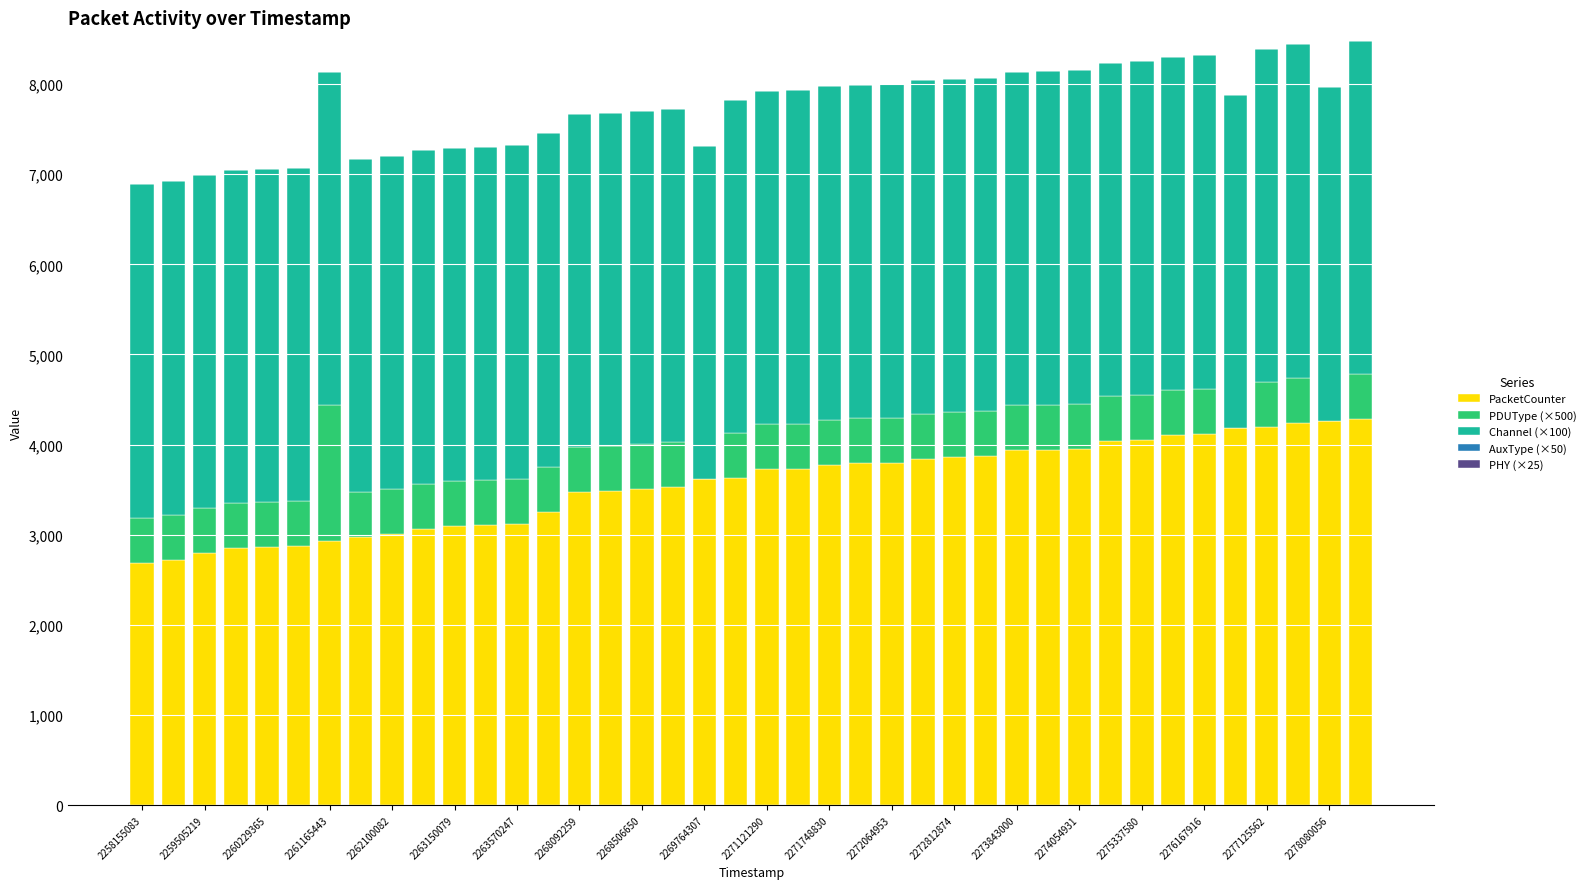

What is the highest value of the PacketCounter series?

4282